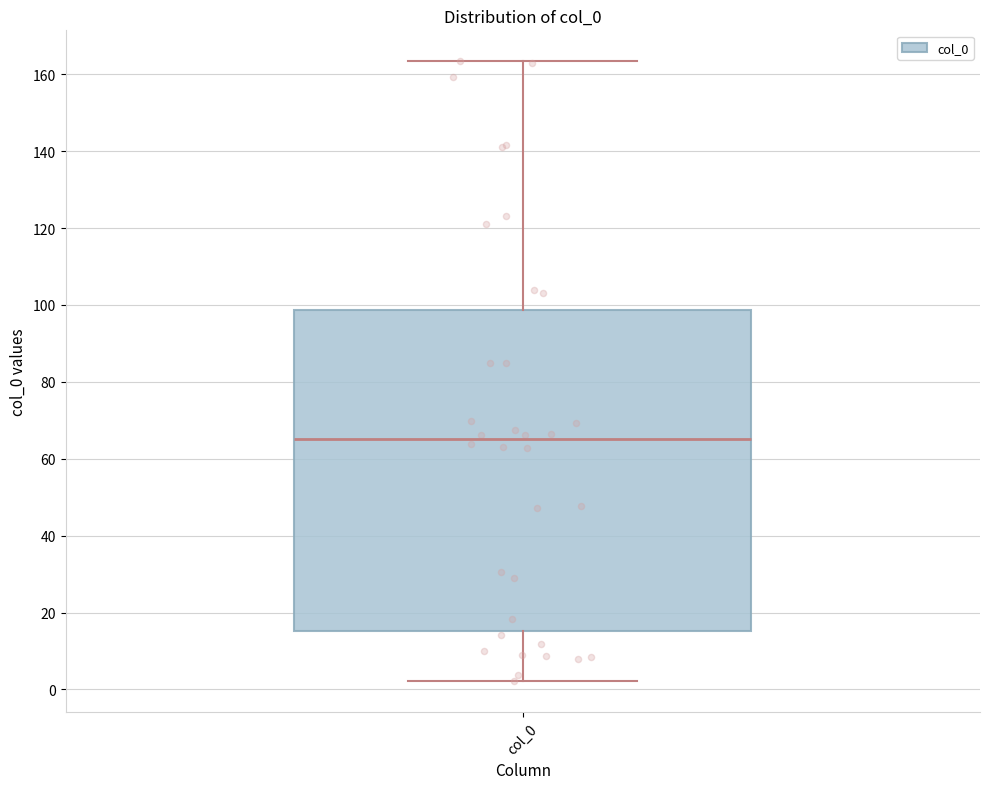

Where does the median line of the box for col_0 sit on the y-axis? The values are not printed on the chart, so give them approximately, as read against the axis.

66